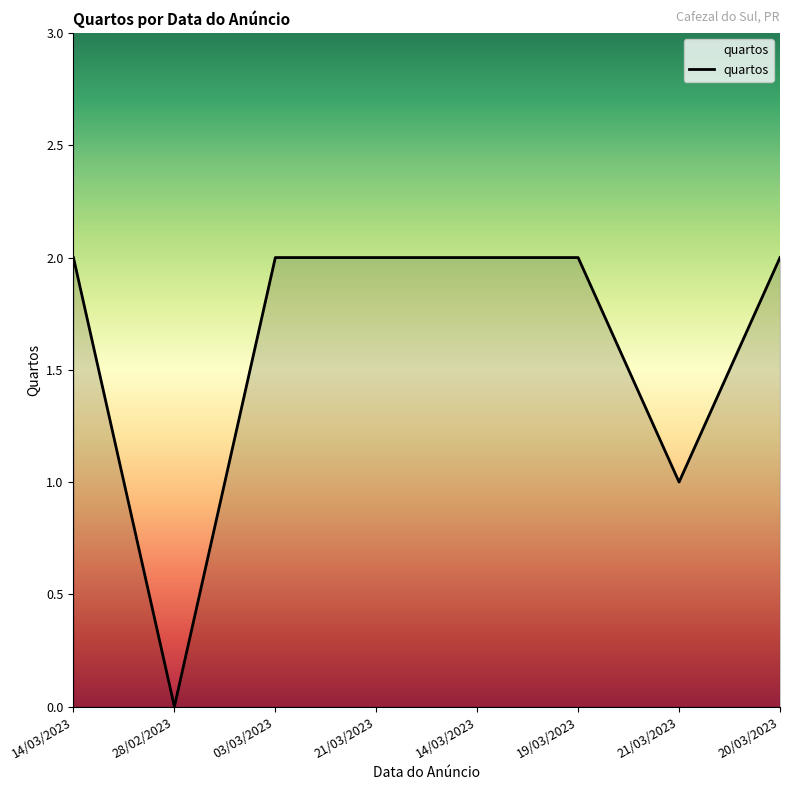

Does the chart have visible grid lines?

No